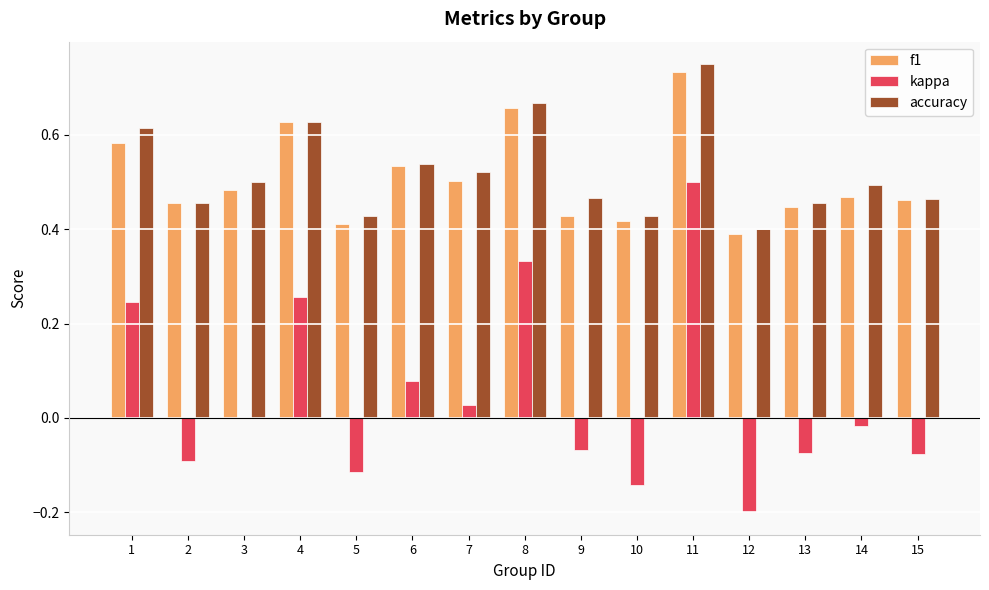

What is the sum of all f1 values?

7.6